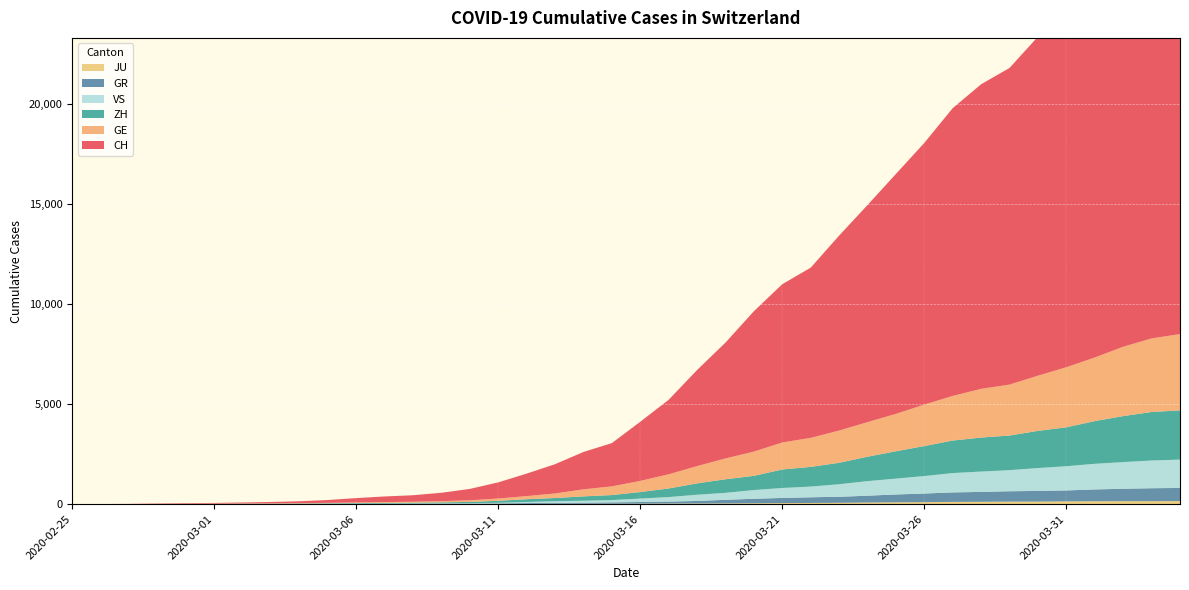

Reading left to right, what are all the values shown in this chart?

CH: 2020-02-25=0	2020-02-26=4	2020-02-27=8	2020-02-28=20	2020-02-29=30	2020-03-01=36	2020-03-02=50	2020-03-03=69	2020-03-04=97	2020-03-05=142	2020-03-06=219	2020-03-07=280	2020-03-08=327	2020-03-09=419	2020-03-10=570	2020-03-11=807	2020-03-12=1125	2020-03-13=1463	2020-03-14=1870	2020-03-15=2165	2020-03-16=2959	2020-03-17=3727	2020-03-18=4807	2020-03-19=5794	2020-03-20=7022	2020-03-21=7918	2020-03-22=8512	2020-03-23=9752	2020-03-24=10858	2020-03-25=12000	2020-03-26=13091	2020-03-27=14394	2020-03-28=15235	2020-03-29=15837	2020-03-30=16957	2020-03-31=17882	2020-04-01=18946	2020-04-02=20040	2020-04-03=21017	2020-04-04=21593
GE: 2020-02-25=0	2020-02-26=1	2020-02-27=1	2020-02-28=5	2020-02-29=9	2020-03-01=10	2020-03-02=11	2020-03-03=14	2020-03-04=16	2020-03-05=20	2020-03-06=30	2020-03-07=43	2020-03-08=45	2020-03-09=60	2020-03-10=80	2020-03-11=114	2020-03-12=155	2020-03-13=227	2020-03-14=351	2020-03-15=435	2020-03-16=556	2020-03-17=710	2020-03-18=863	2020-03-19=1041	2020-03-20=1212	2020-03-21=1350	2020-03-22=1453	2020-03-23=1611	2020-03-24=1729	2020-03-25=1870	2020-03-26=2073	2020-03-27=2231	2020-03-28=2436	2020-03-29=2547	2020-03-30=2761	2020-03-31=3003	2020-04-01=3180	2020-04-02=3469	2020-04-03=3678	2020-04-04=3816
ZH: 2020-02-25=0	2020-02-26=0	2020-02-27=2	2020-02-28=2	2020-02-29=6	2020-03-01=7	2020-03-02=10	2020-03-03=13	2020-03-04=15	2020-03-05=23	2020-03-06=29	2020-03-07=34	2020-03-08=40	2020-03-09=49	2020-03-10=62	2020-03-11=101	2020-03-12=140	2020-03-13=163	2020-03-14=218	2020-03-15=250	2020-03-16=326	2020-03-17=429	2020-03-18=568	2020-03-19=679	2020-03-20=711	2020-03-21=925	2020-03-22=984	2020-03-23=1073	2020-03-24=1221	2020-03-25=1368	2020-03-26=1500	2020-03-27=1627	2020-03-28=1701	2020-03-29=1733	2020-03-30=1859	2020-03-31=1947	2020-04-01=2136	2020-04-02=2300	2020-04-03=2428	2020-04-04=2461
GR: 2020-02-25=0	2020-02-26=2	2020-02-27=2	2020-02-28=6	2020-02-29=6	2020-03-01=6	2020-03-02=9	2020-03-03=9	2020-03-04=12	2020-03-05=14	2020-03-06=16	2020-03-07=17	2020-03-08=18	2020-03-09=18	2020-03-10=22	2020-03-11=31	2020-03-12=43	2020-03-13=53	2020-03-14=56	2020-03-15=71	2020-03-16=84	2020-03-17=101	2020-03-18=128	2020-03-19=182	2020-03-20=226	2020-03-21=258	2020-03-22=284	2020-03-23=300	2020-03-24=343	2020-03-25=393	2020-03-26=433	2020-03-27=474	2020-03-28=495	2020-03-29=519	2020-03-30=535	2020-03-31=547	2020-04-01=592	2020-04-02=622	2020-04-03=649	2020-04-04=657
JU: 2020-02-25=0	2020-02-26=0	2020-02-27=1	2020-02-28=1	2020-02-29=1	2020-03-01=1	2020-03-02=1	2020-03-03=2	2020-03-04=2	2020-03-05=4	2020-03-06=4	2020-03-07=5	2020-03-08=5	2020-03-09=7	2020-03-10=7	2020-03-11=7	2020-03-12=12	2020-03-13=17	2020-03-14=18	2020-03-15=19	2020-03-16=25	2020-03-17=29	2020-03-18=32	2020-03-19=36	2020-03-20=44	2020-03-21=54	2020-03-22=61	2020-03-23=69	2020-03-24=82	2020-03-25=92	2020-03-26=100	2020-03-27=114	2020-03-28=119	2020-03-29=127	2020-03-30=128	2020-03-31=140	2020-04-01=145	2020-04-02=149	2020-04-03=149	2020-04-04=154
VS: 2020-02-25=0	2020-02-26=0	2020-02-27=0	2020-02-28=1	2020-02-29=1	2020-03-01=2	2020-03-02=3	2020-03-03=3	2020-03-04=4	2020-03-05=5	2020-03-06=6	2020-03-07=7	2020-03-08=12	2020-03-09=17	2020-03-10=22	2020-03-11=30	2020-03-12=53	2020-03-13=76	2020-03-14=98	2020-03-15=115	2020-03-16=172	2020-03-17=225	2020-03-18=312	2020-03-19=349	2020-03-20=436	2020-03-21=498	2020-03-22=535	2020-03-23=628	2020-03-24=728	2020-03-25=793	2020-03-26=874	2020-03-27=968	2020-03-28=1017	2020-03-29=1055	2020-03-30=1144	2020-03-31=1211	2020-04-01=1282	2020-04-02=1334	2020-04-03=1385	2020-04-04=1418